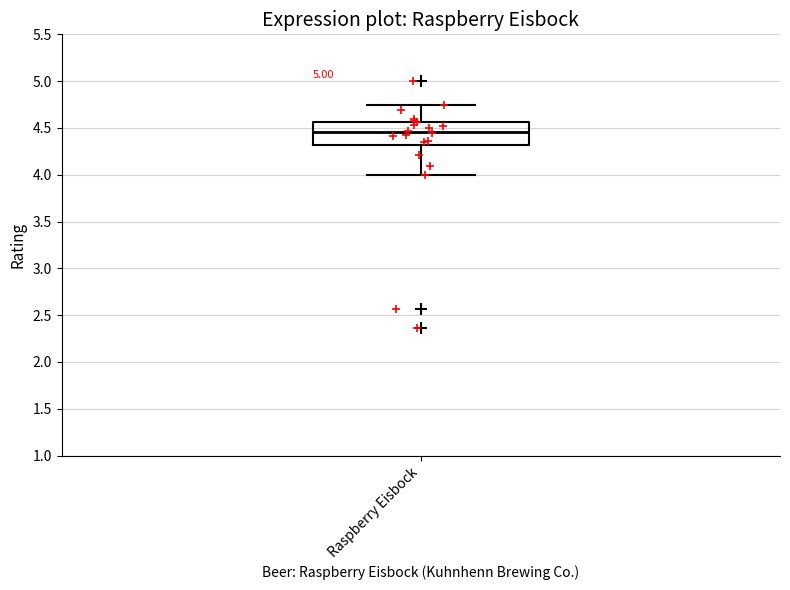

Read this box plot against the y-axis: the position of the median line, the range covered by the box, and the ends of both whiskers. The values are not printed on the chart, so give them approximately, as read against the axis.

median 4.45, box 4.30 to 4.55, whiskers 4.00 to 4.75